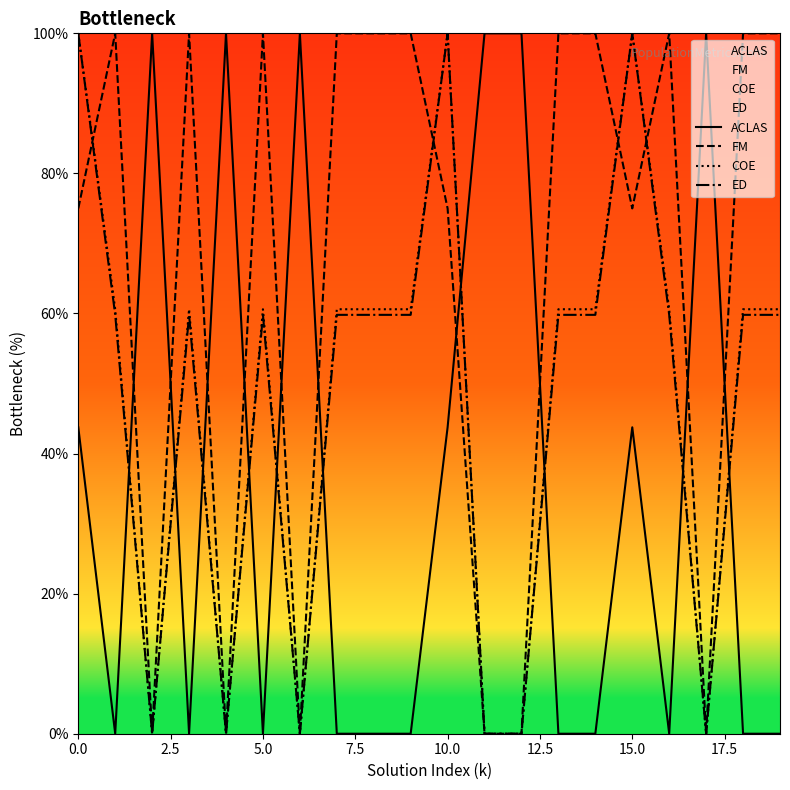

Which series has the largest total across all categories?

FM